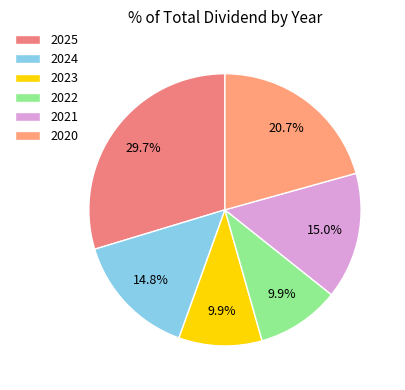

To the nearest percent, what portion does 2025 represent?

30%